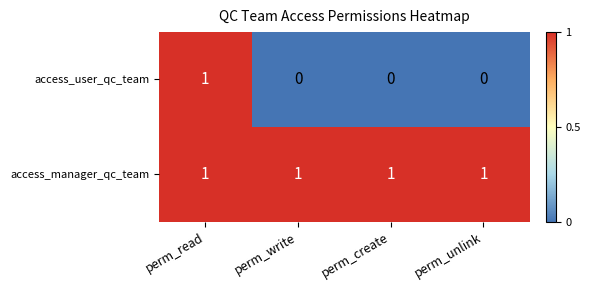

At how many categories does at least one series exceed 0?

4